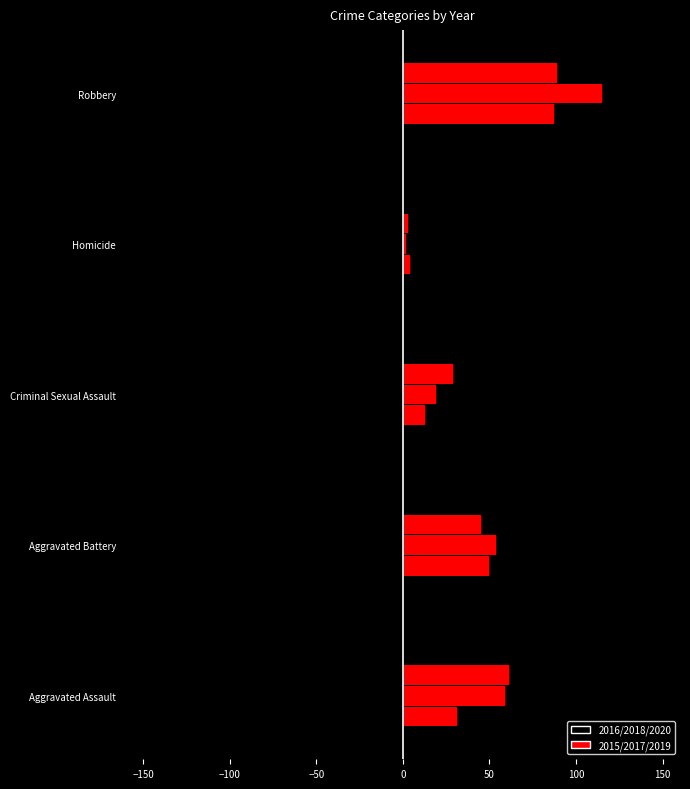

Are the bars grouped side by side (vs. stacked)?

Yes